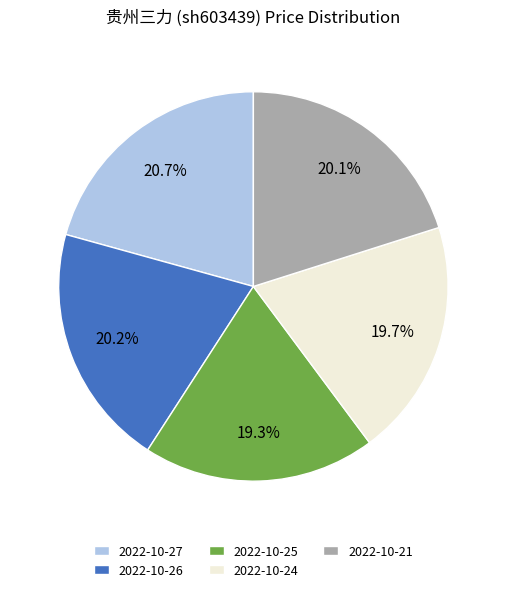

True or false: 2022-10-26 accounts for 32% of the total.

False